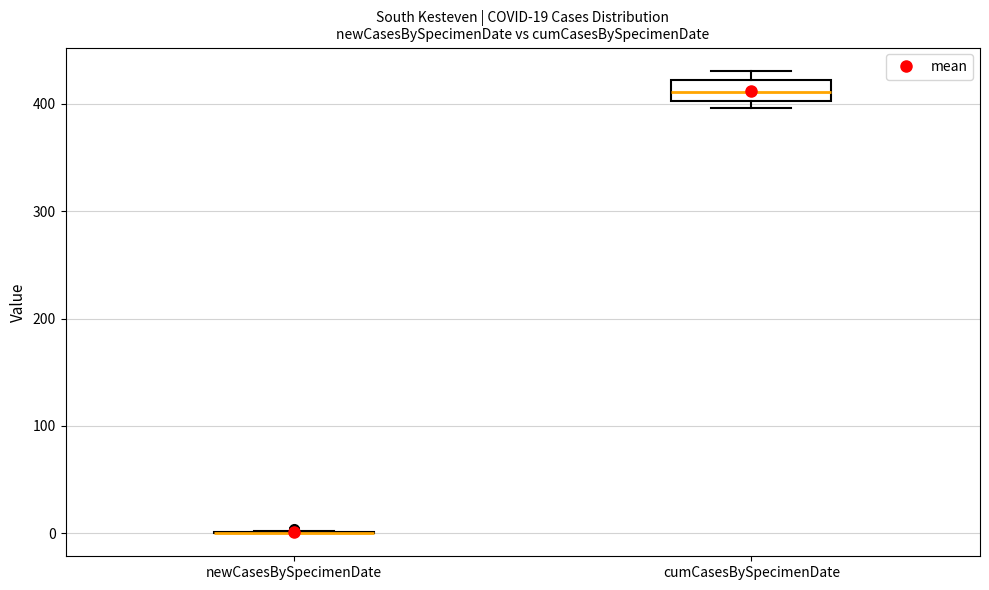

Which box is the tallest, from its lower edge to its upper edge?

cumCasesBySpecimenDate